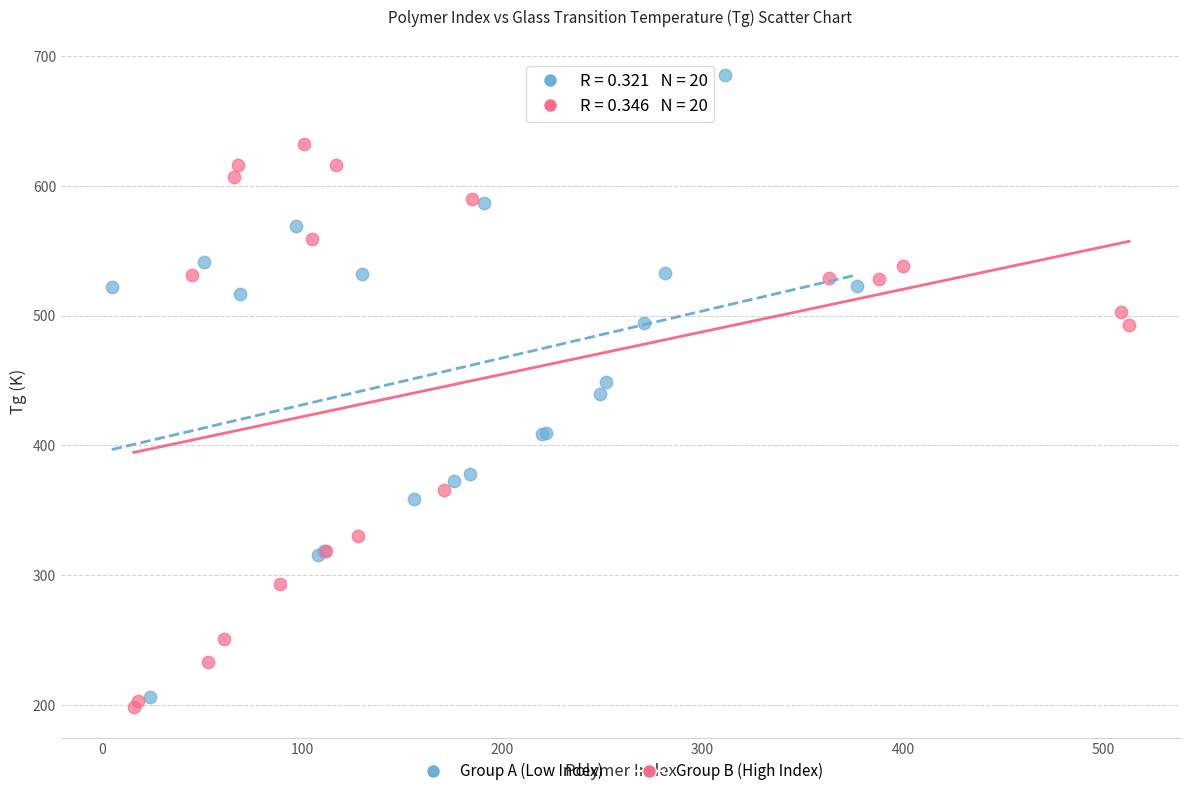

Which series contains the highest Y value?

Group A (Low Index)